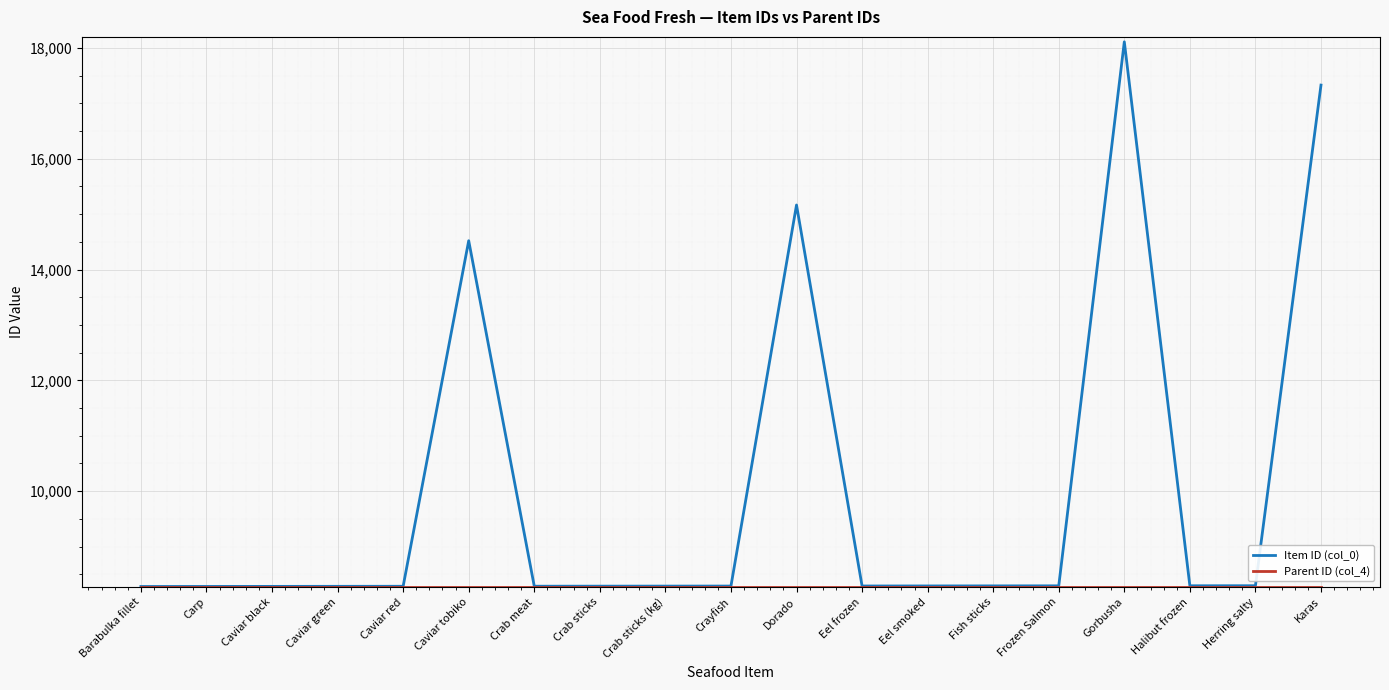

At how many categories does at least one series exceed 17095?

2